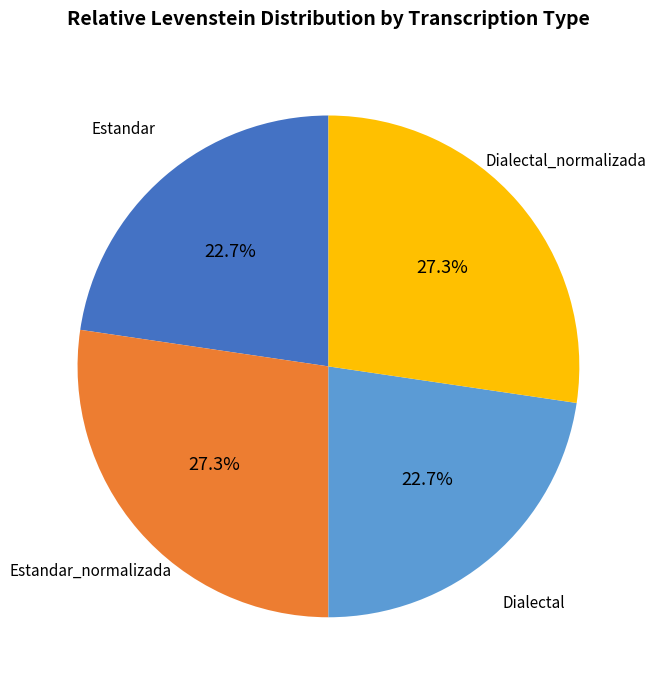

How many slices are in this pie chart?

4